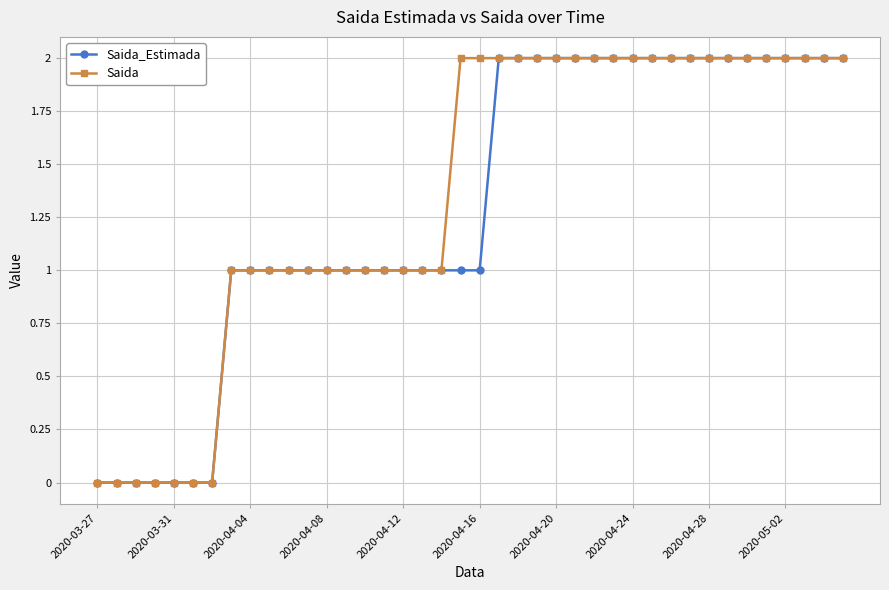

How many data points does each series have?

40